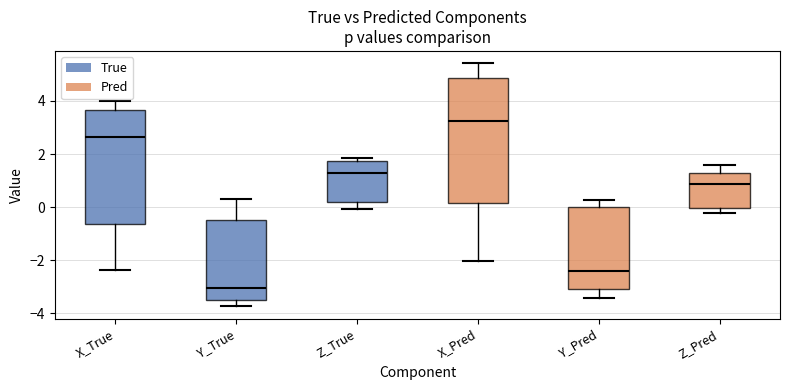

Which box has the lowest median line?

Y_True